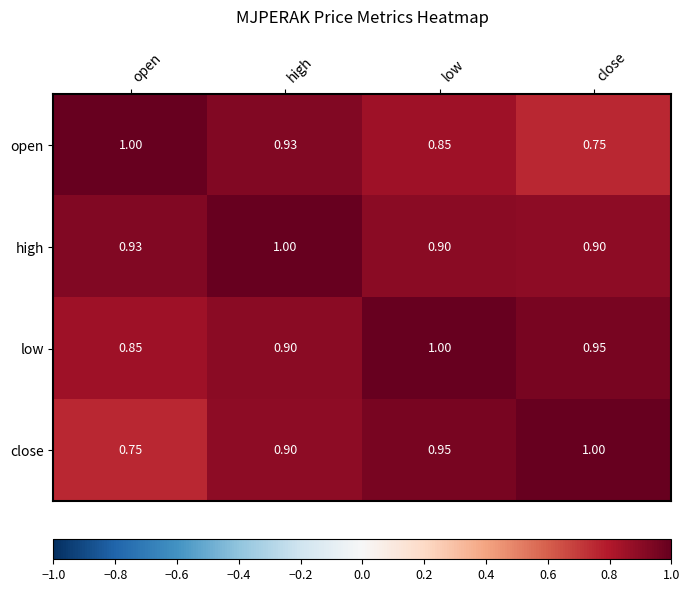

Rank the categories by open value from highest to lowest.

open, high, low, close